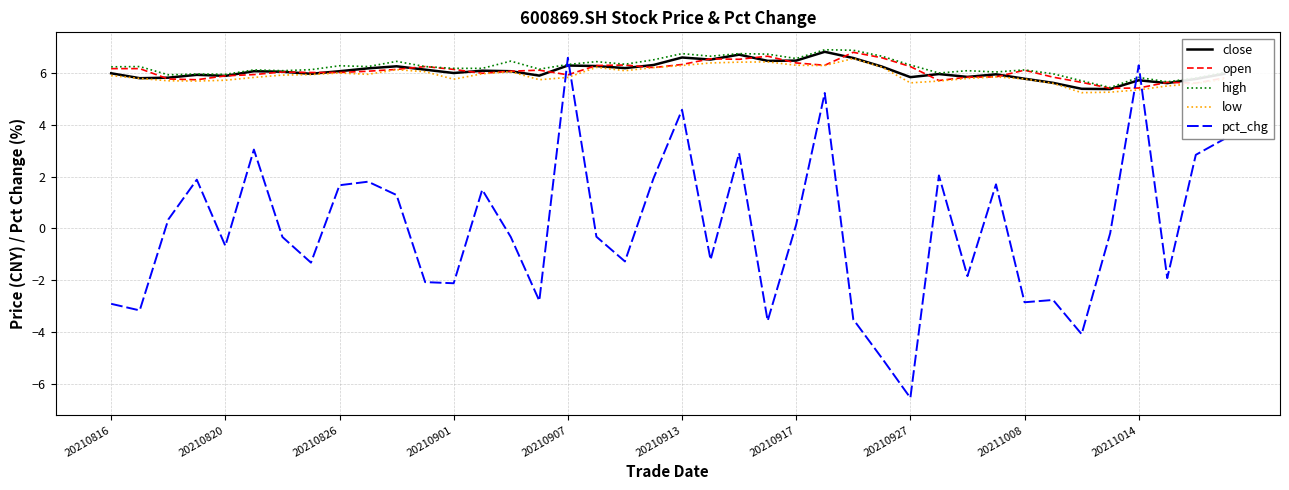

What is the lowest value of the pct_chg series?

-6.5